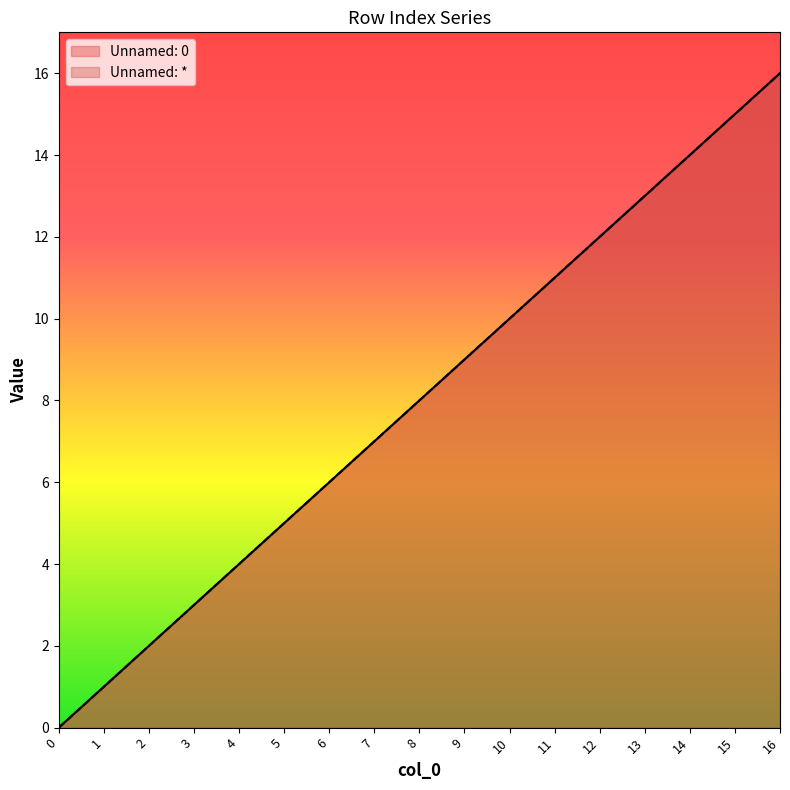

True or false: Unnamed: * and Unnamed: 0 intersect in this chart.

False